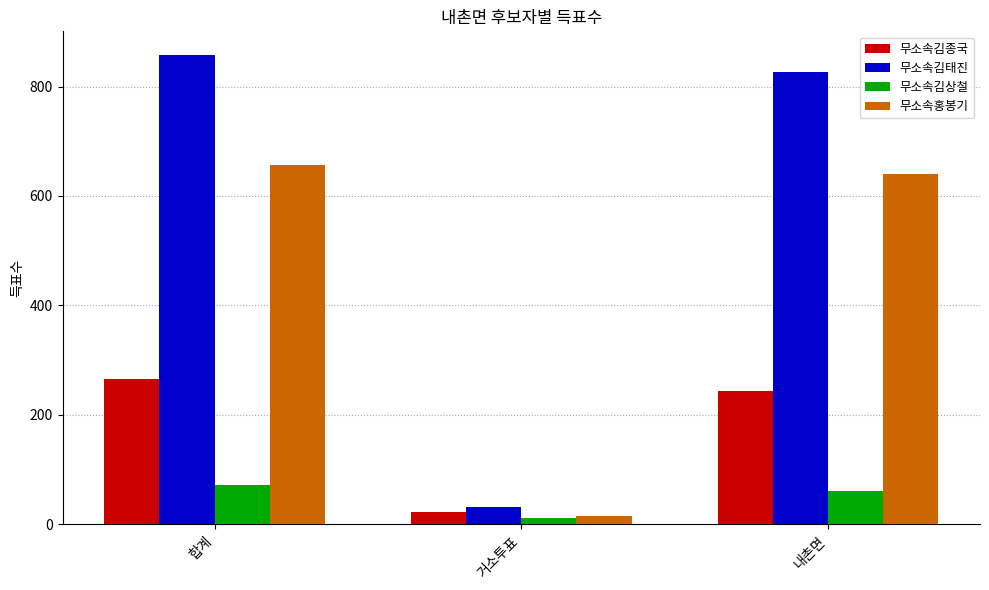

Which series has the widest spread of values?

무소속김태진